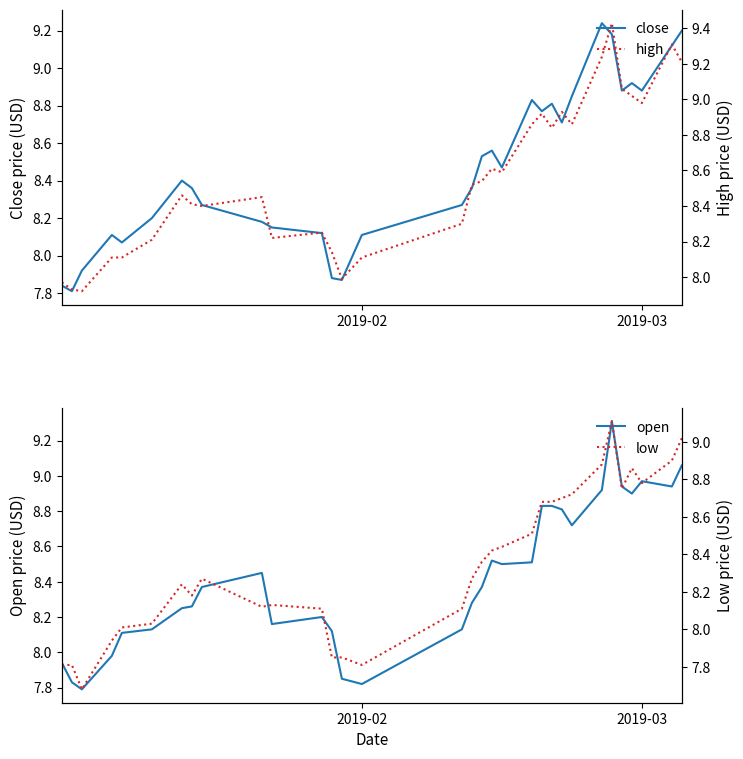

The value of close at 2019-03 is 13.7. True or false?

False